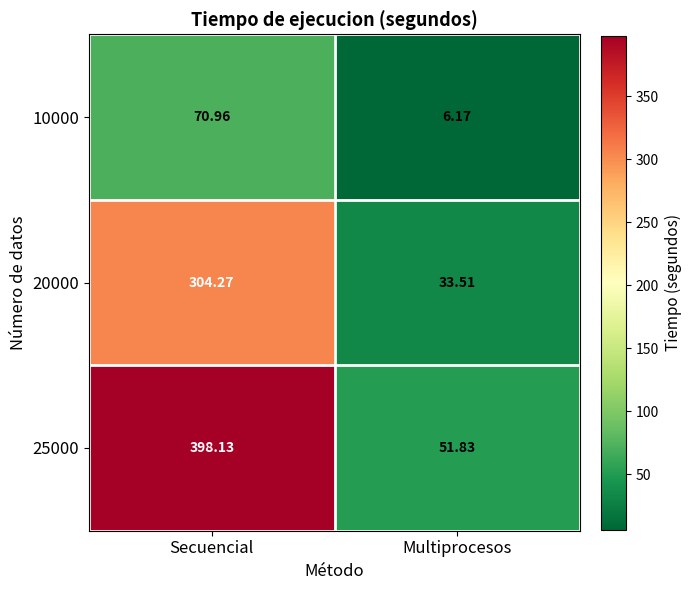

Is the value of 20000 at Multiprocesos greater than the value of 25000 at Secuencial?

No